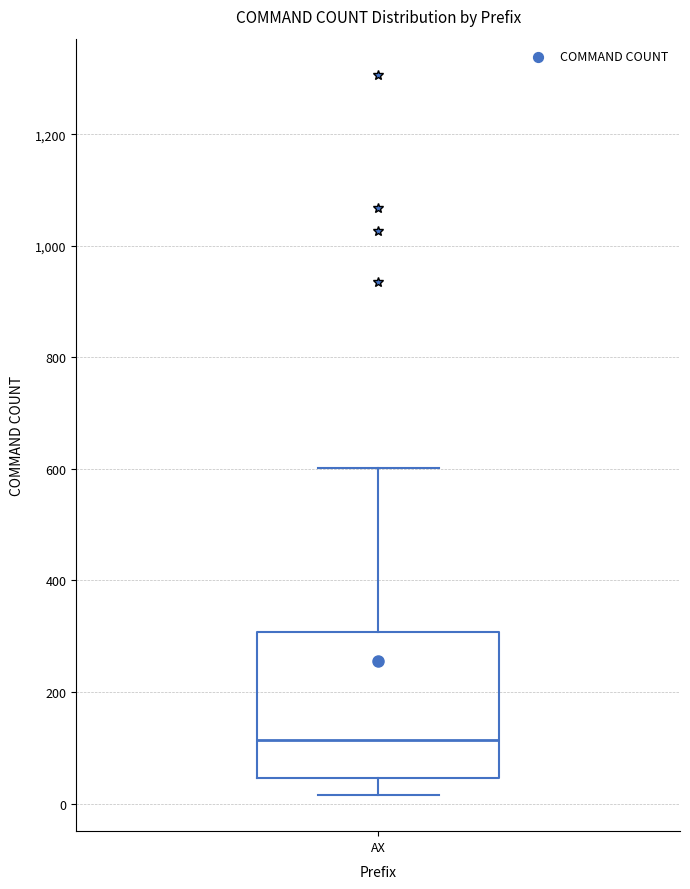

Transcribe this box plot: give where the median line is, the range the box spans, and where the two whiskers end, as read against the y-axis. The values are not printed on the chart, so give them approximately, as read against the axis.

median 120, box 40 to 300, whiskers 20 to 600